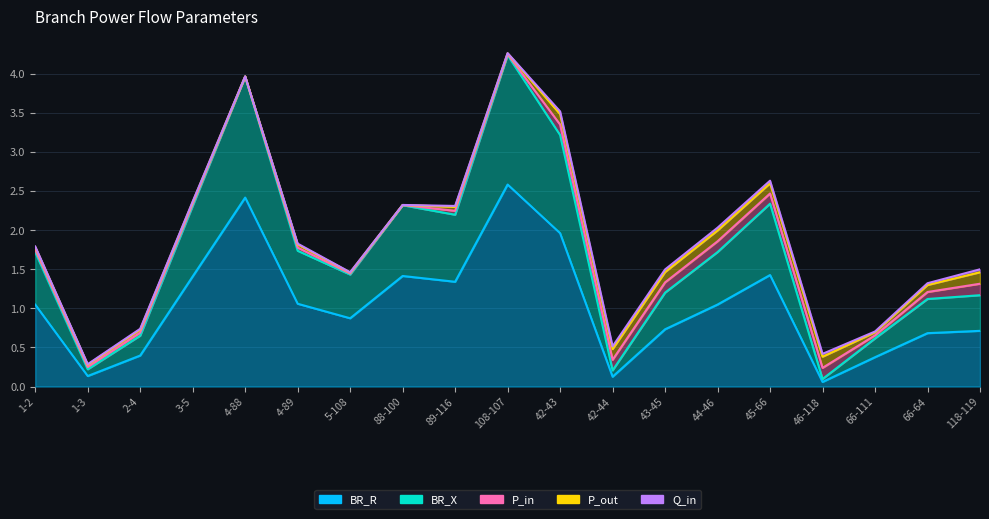

At how many categories does at least one series exceed 2?

2